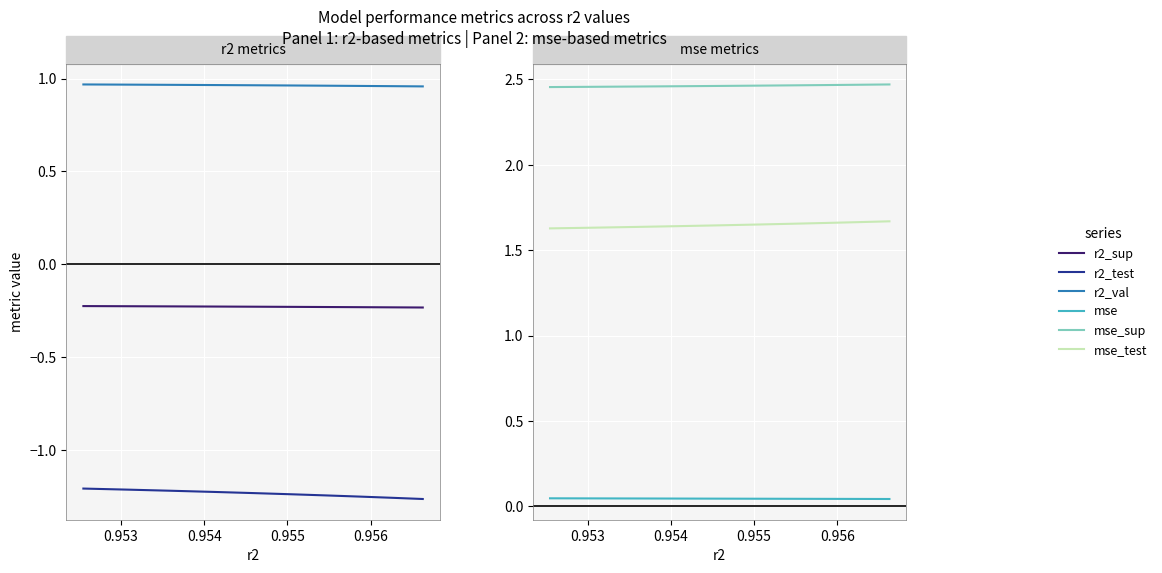

What is the difference between the highest and lowest values at 0.956?

3.7